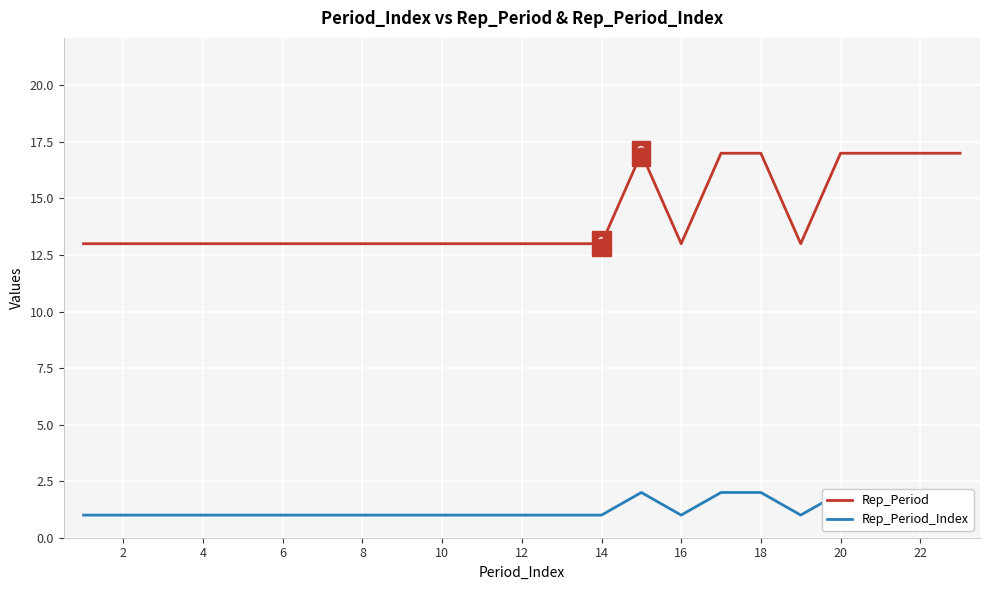

Which series has the largest total across all categories?

Rep_Period